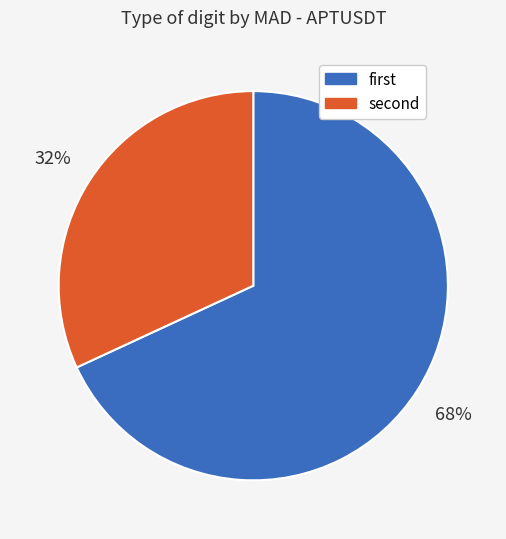

Rank the categories by value from lowest to highest.

second, first